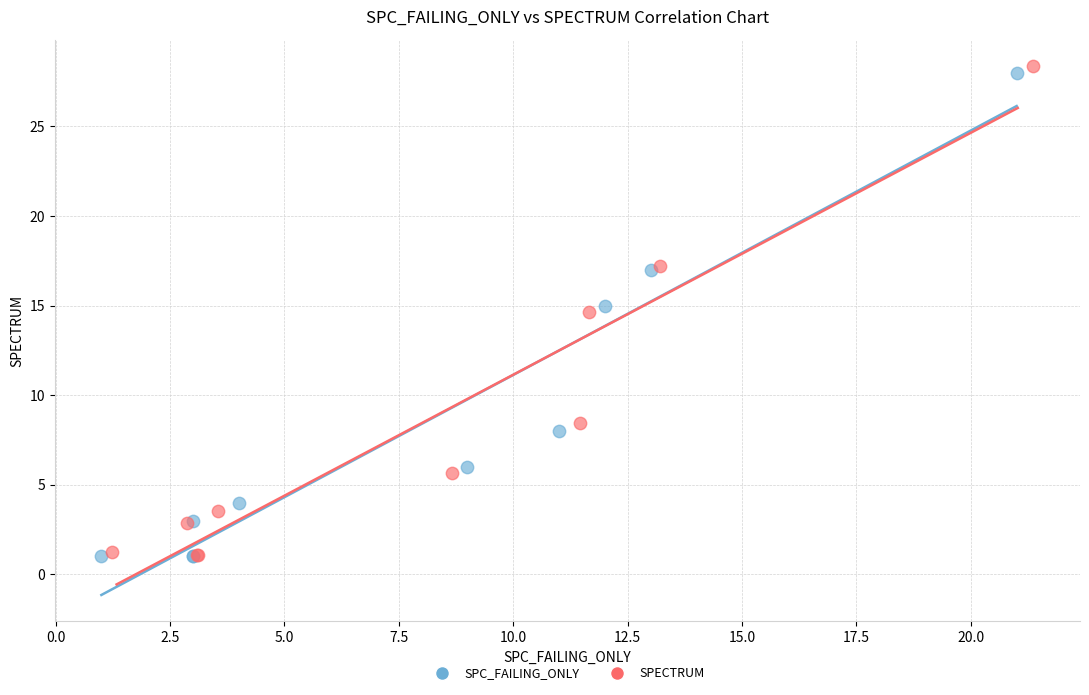

Which series has the largest Y range (max minus min)?

SPECTRUM